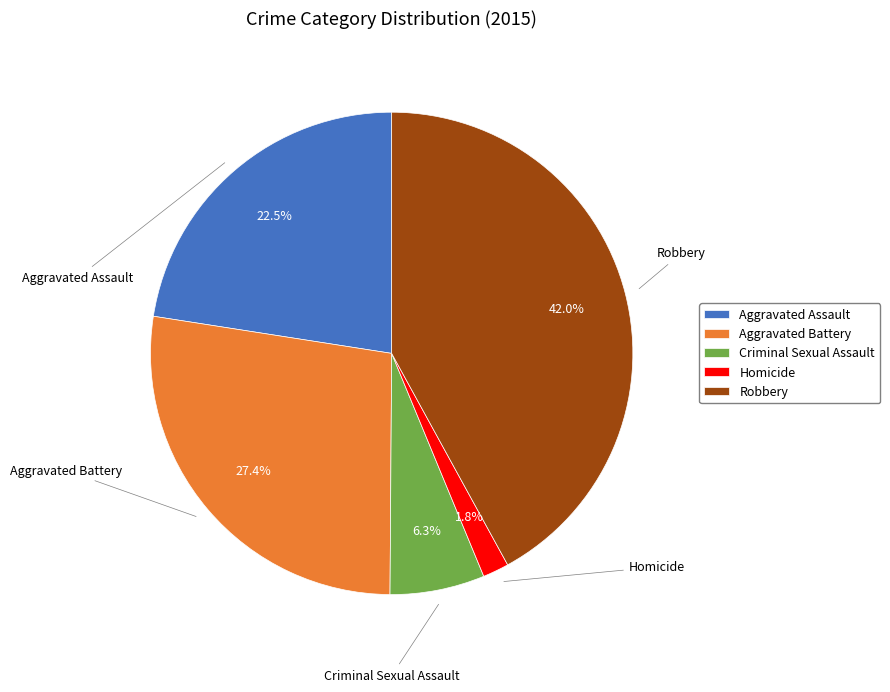

Approximately how many times larger is the value at Criminal Sexual Assault compared to Aggravated Assault?

0.3